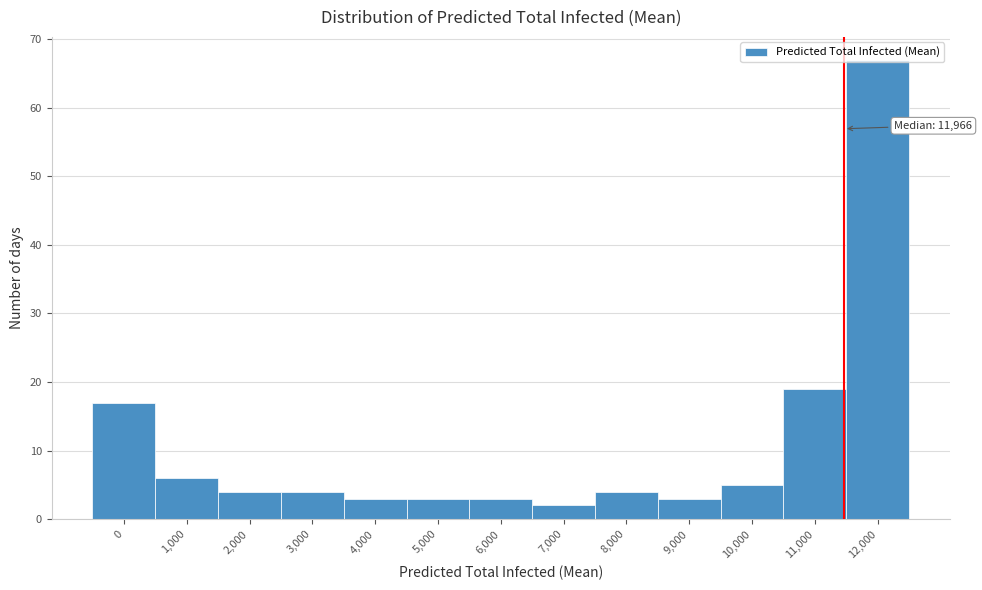

What is the ratio of the value at 10,000 to the value at 9,000?

1.7